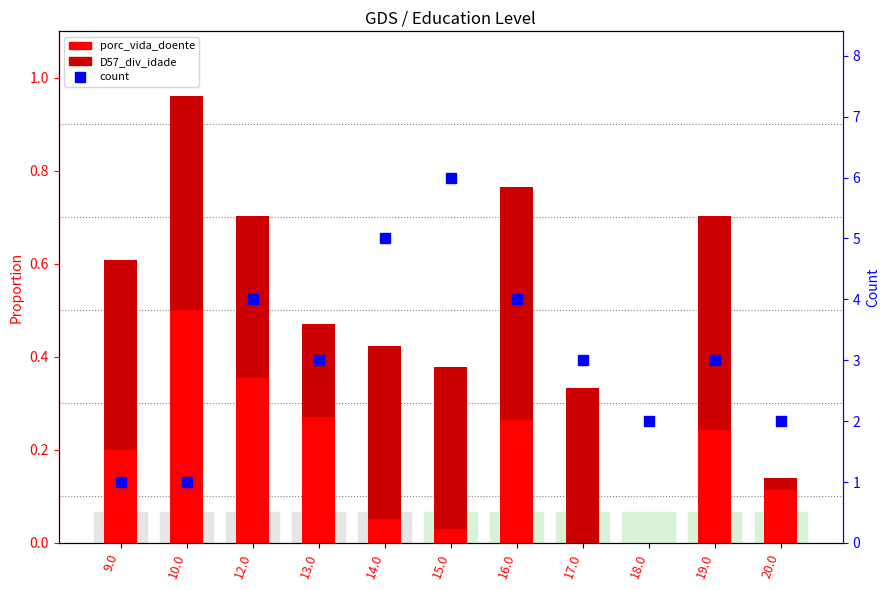

What position from the right is 9.0?

11